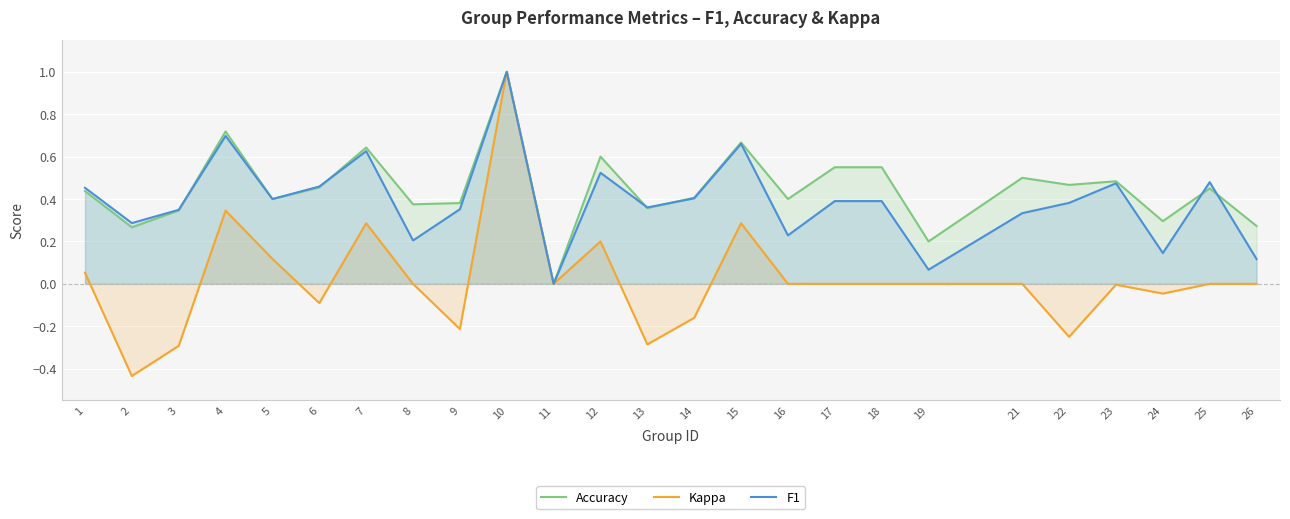

Is the value of Accuracy at 6 greater than the value of Kappa at 22?

Yes